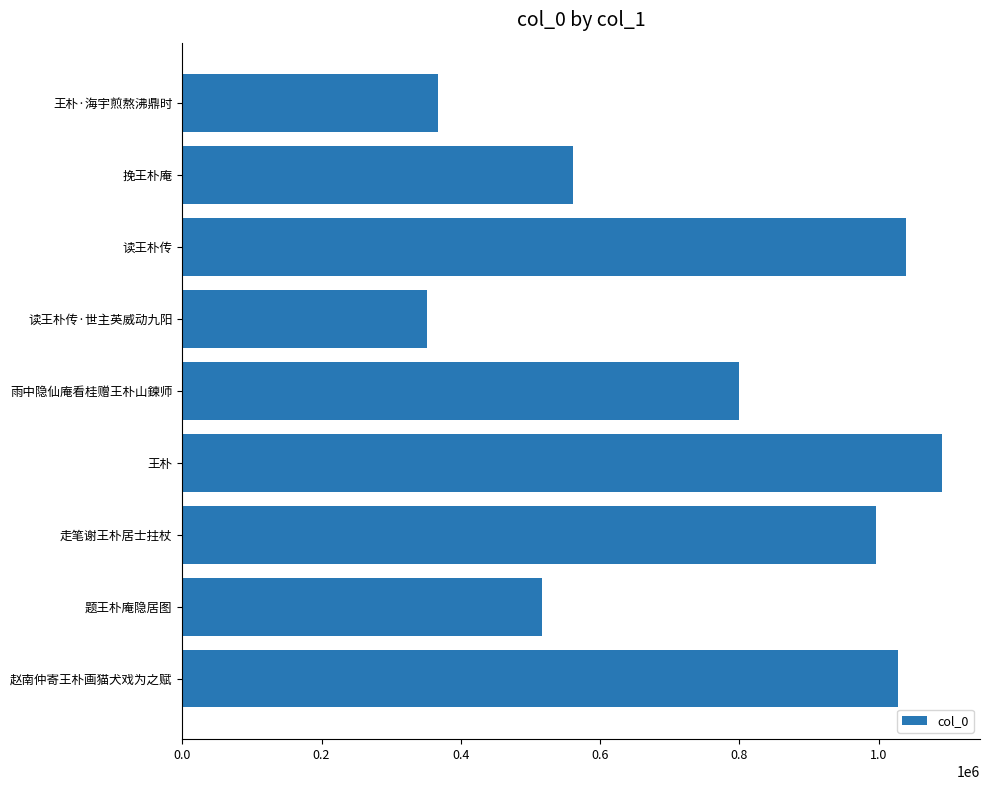

The value at 挽王朴庵 is 560586. True or false?

True